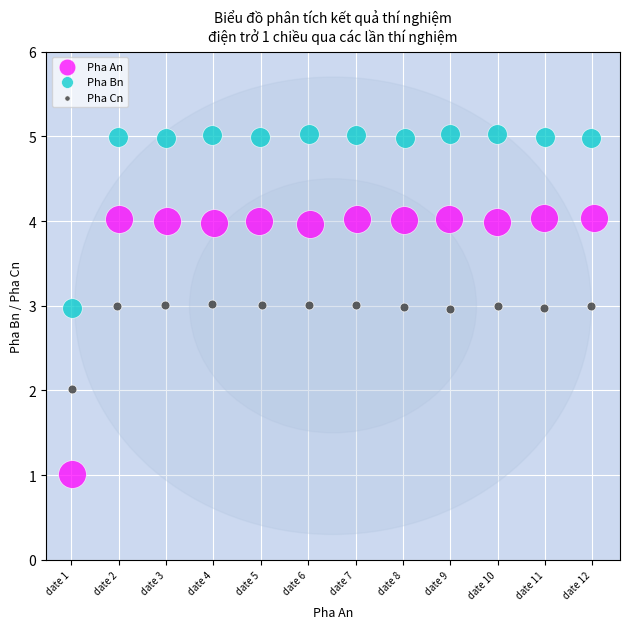

Which series has the largest Y range (max minus min)?

Pha An